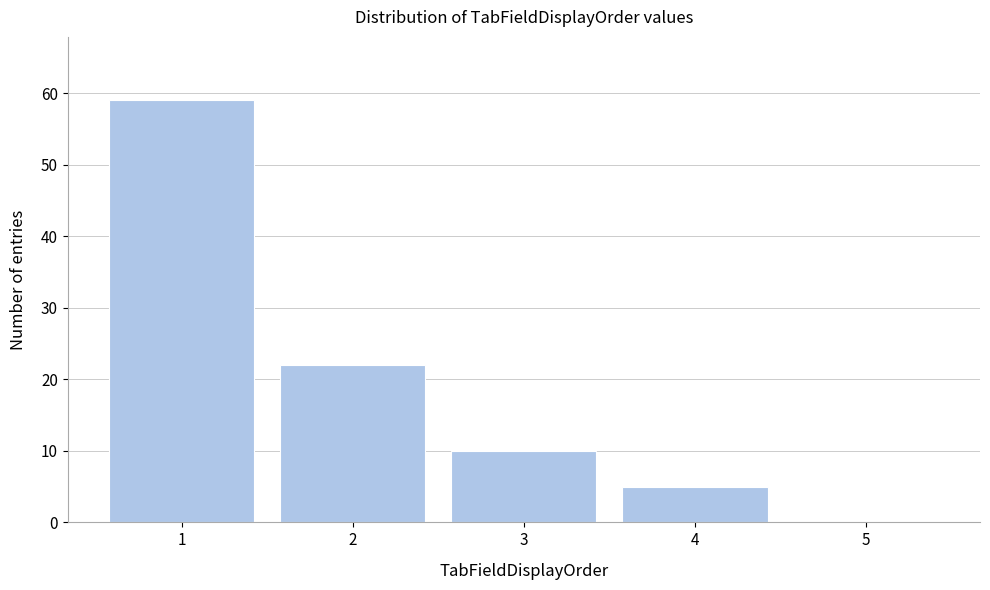

Reading left to right, list all the values displayed in this chart.

1=59	2=22	3=10	4=5	5=0